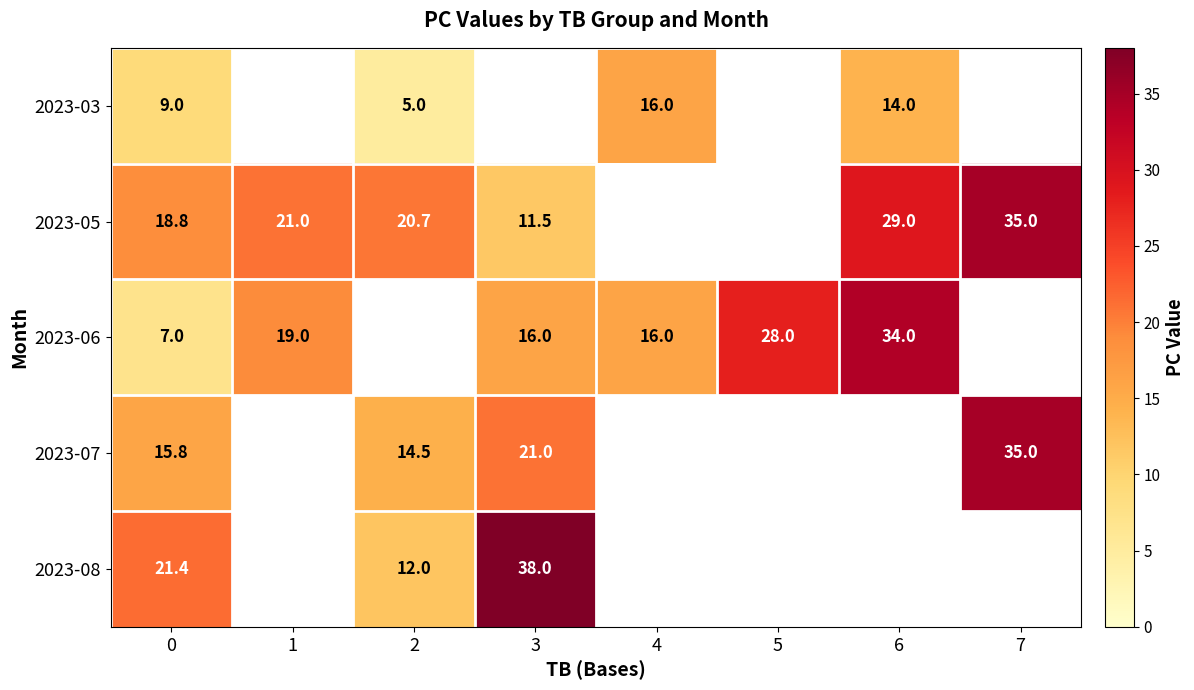

True or false: 2023-07 has a value of 48.2 at 7.

False